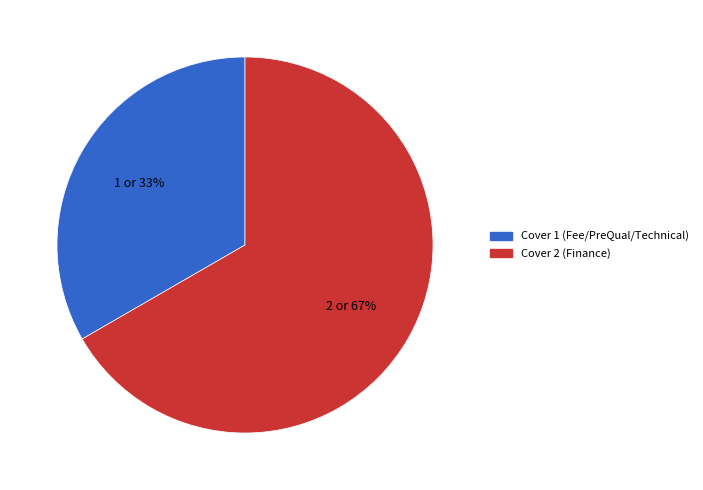

Does Cover 2 (Finance) account for over 50% of the chart?

Yes